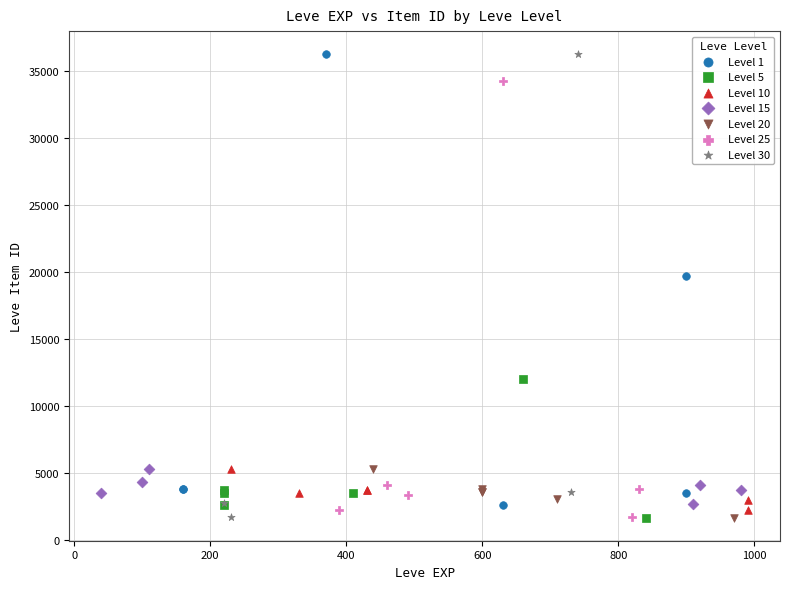

What are all the series names shown in the legend?

Level 1, Level 5, Level 10, Level 15, Level 20, Level 25, Level 30